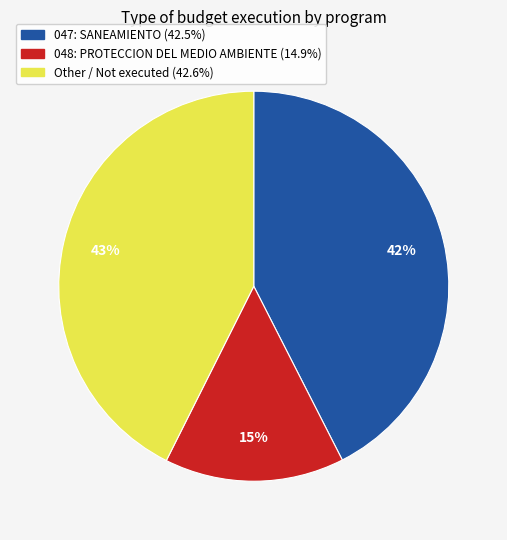

To the nearest percent, what is the average slice percentage?

33%